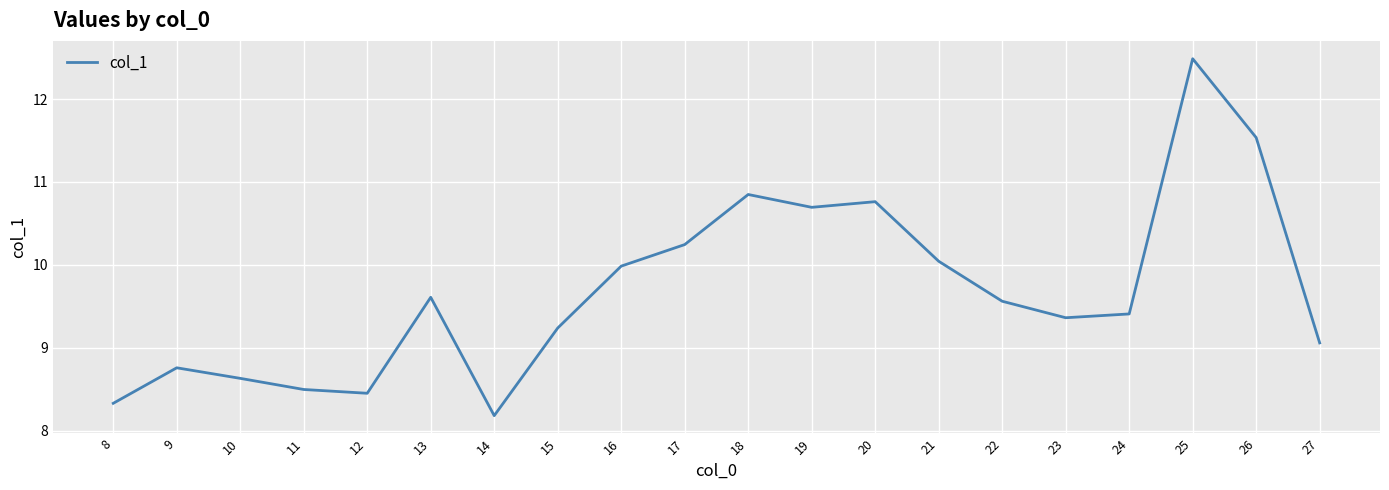

Rank the categories by value from highest to lowest.

25, 26, 18, 20, 19, 17, 21, 16, 13, 22, 24, 23, 15, 27, 9, 10, 11, 12, 8, 14